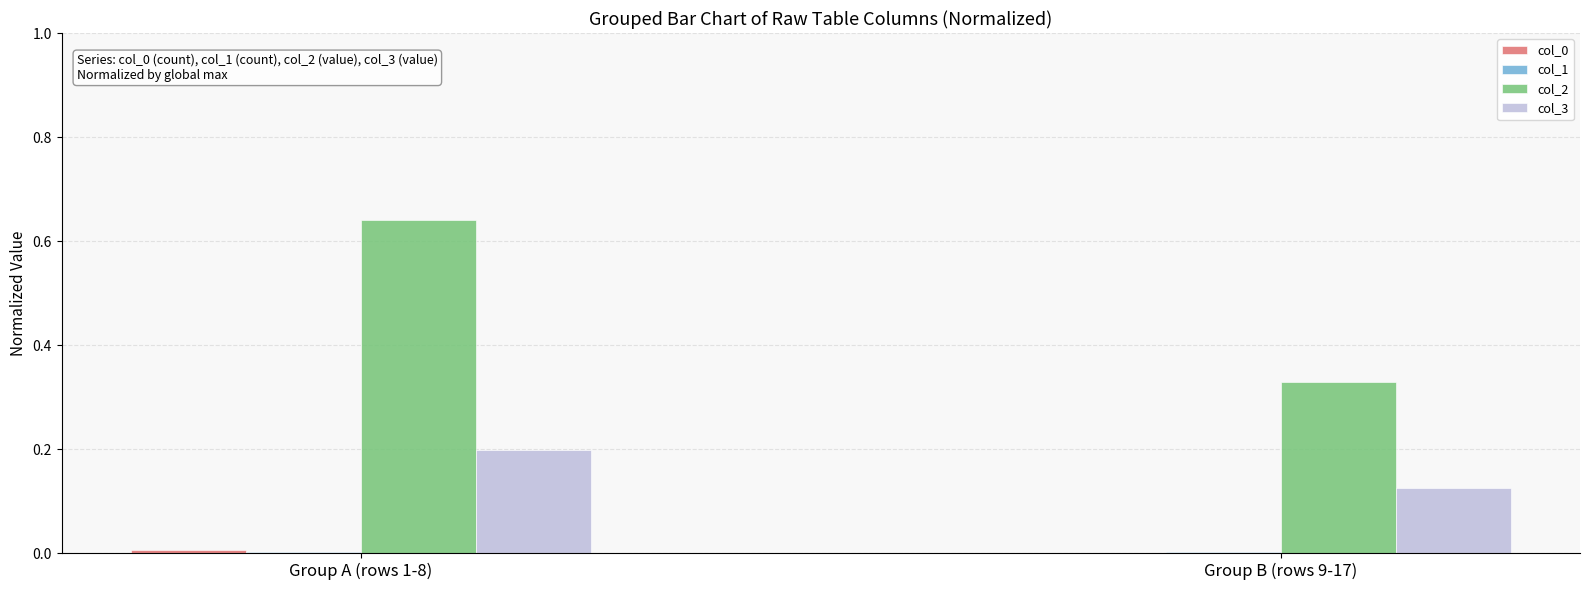

True or false: col_2 has a value of 0.5 at Group B (rows 9-17).

False